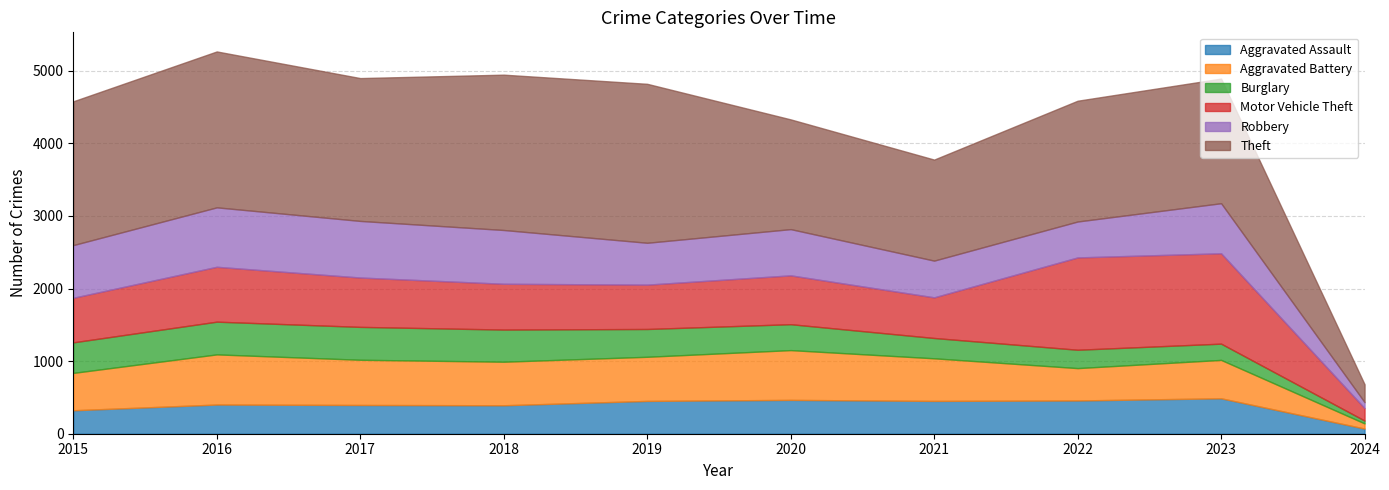

What is the value of the Aggravated Battery point at the 10th from the left?

71